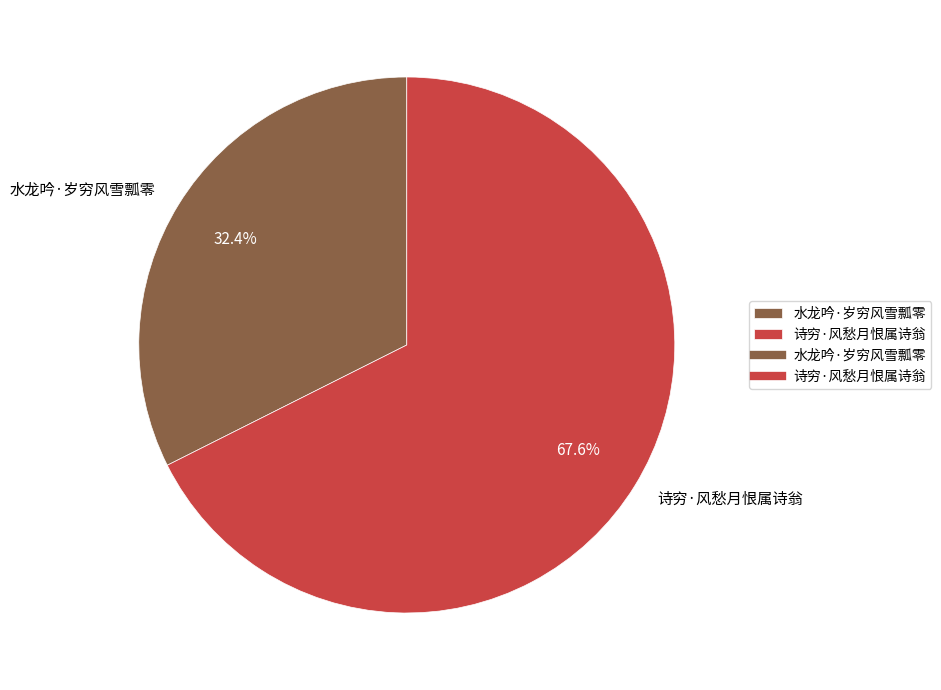

How many segments does this pie chart have?

2